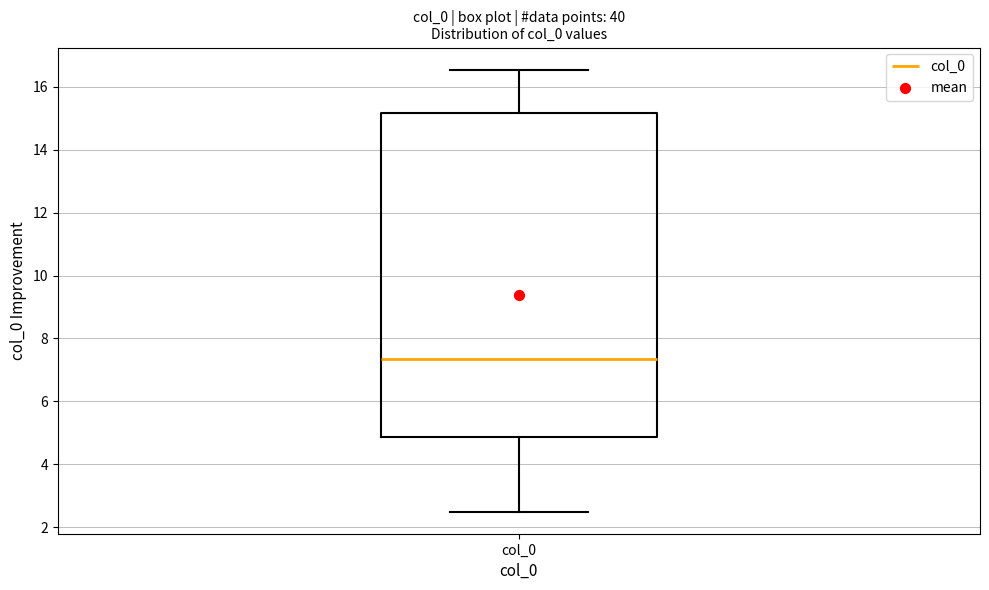

Read this box plot against the y-axis: the position of the median line, the range covered by the box, and the ends of both whiskers. The values are not printed on the chart, so give them approximately, as read against the axis.

median 7.4, box 4.8 to 15.2, whiskers 2.4 to 16.6